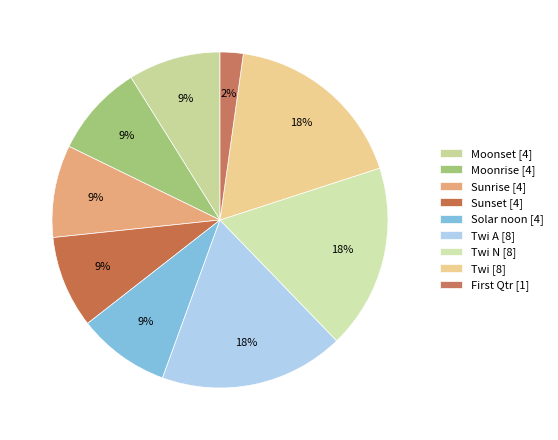

Count the number of slices in the pie.

9